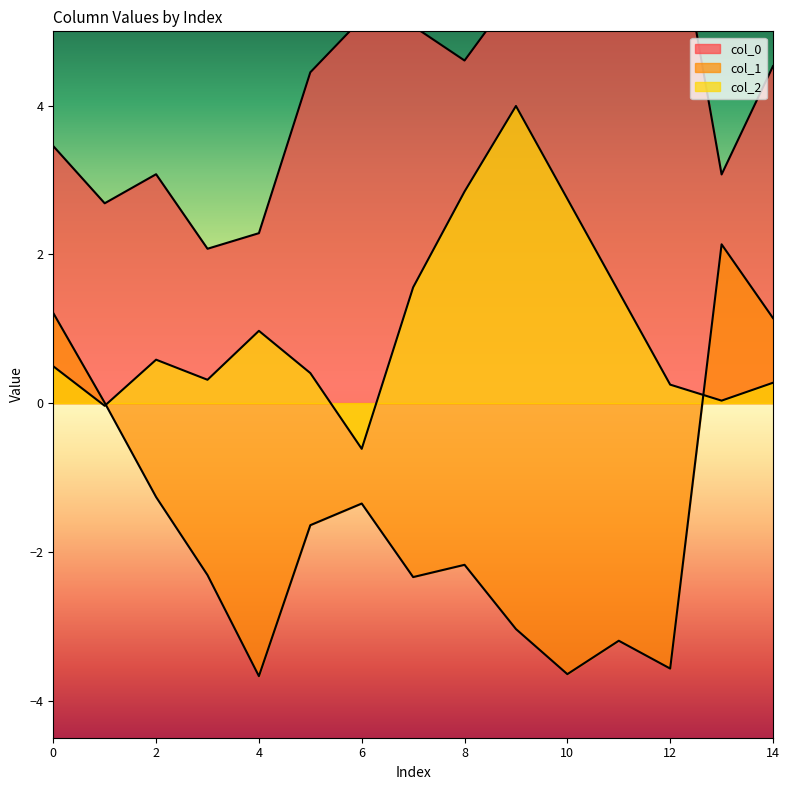

What is the difference between the col_0 values at 4 and 2?

0.8